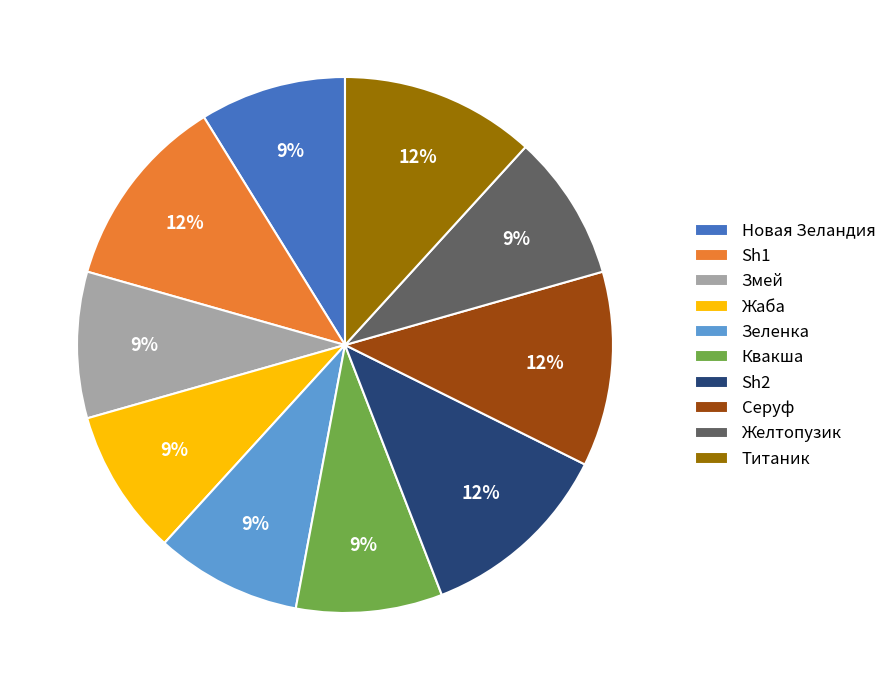

Is there any slice that represents more than half of the pie?

No